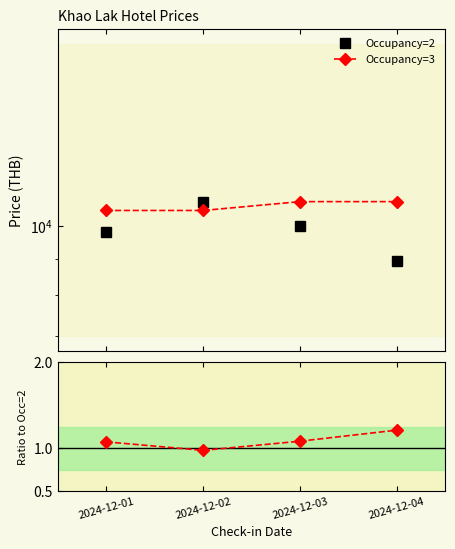

Is this an area chart (filled region under the line)?

No